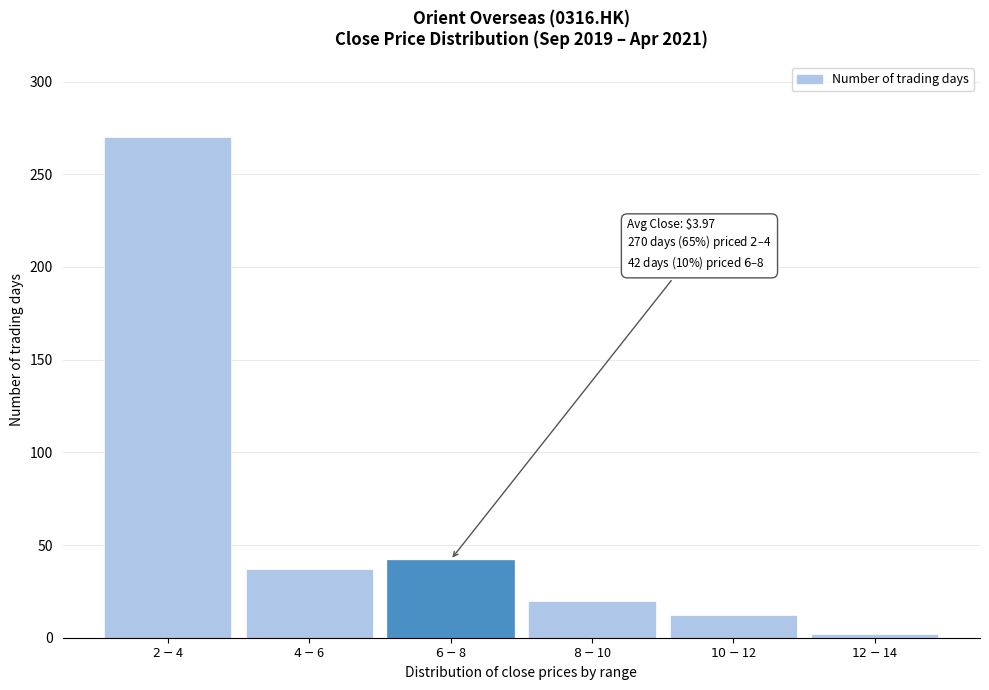

Reading left to right, what are all the values shown in this chart?

270	37	42	20	12	2